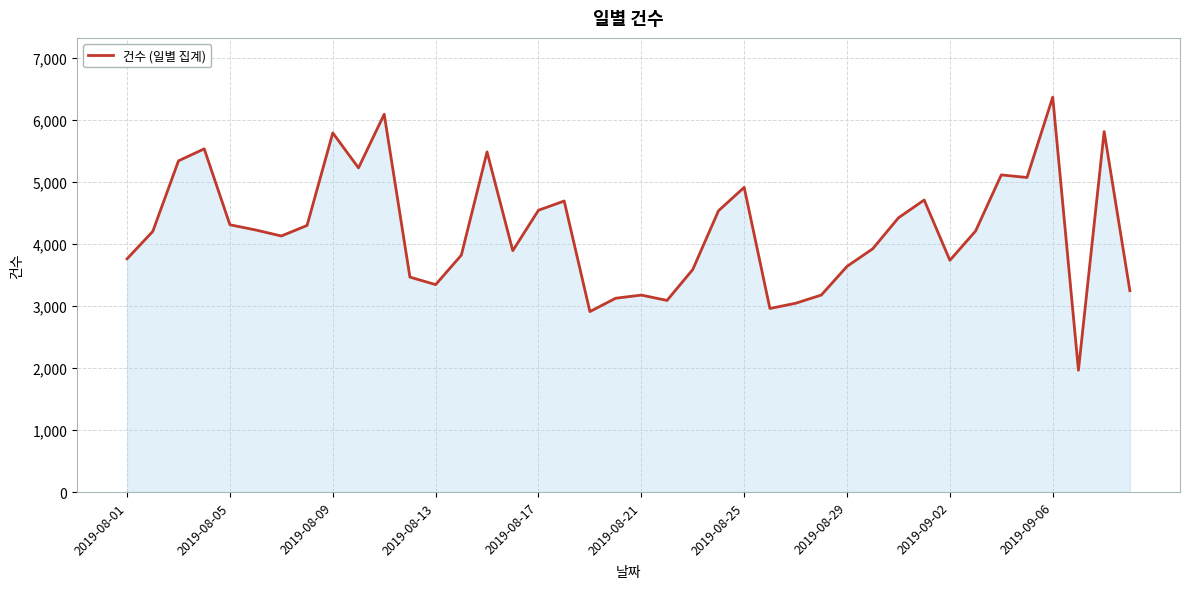

How many lines are shown in the chart?

1